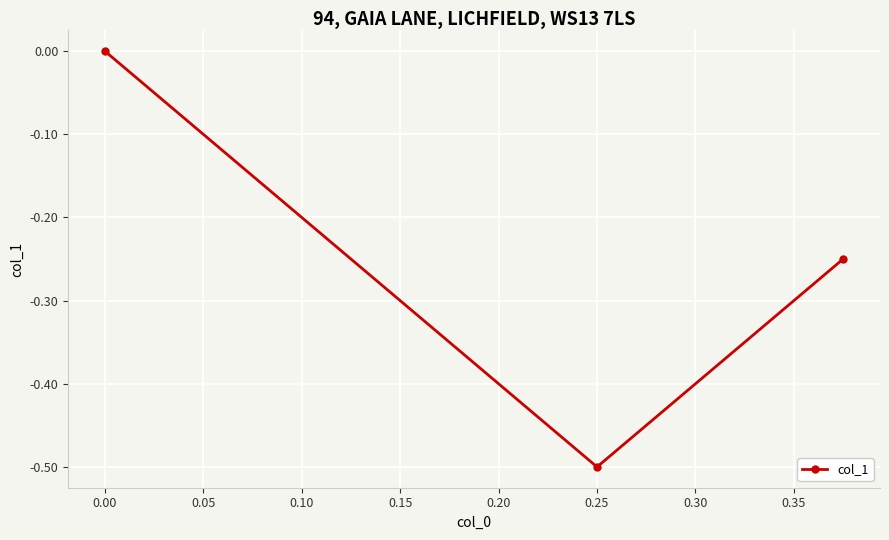

What is the difference between the maximum and minimum values?

0.5